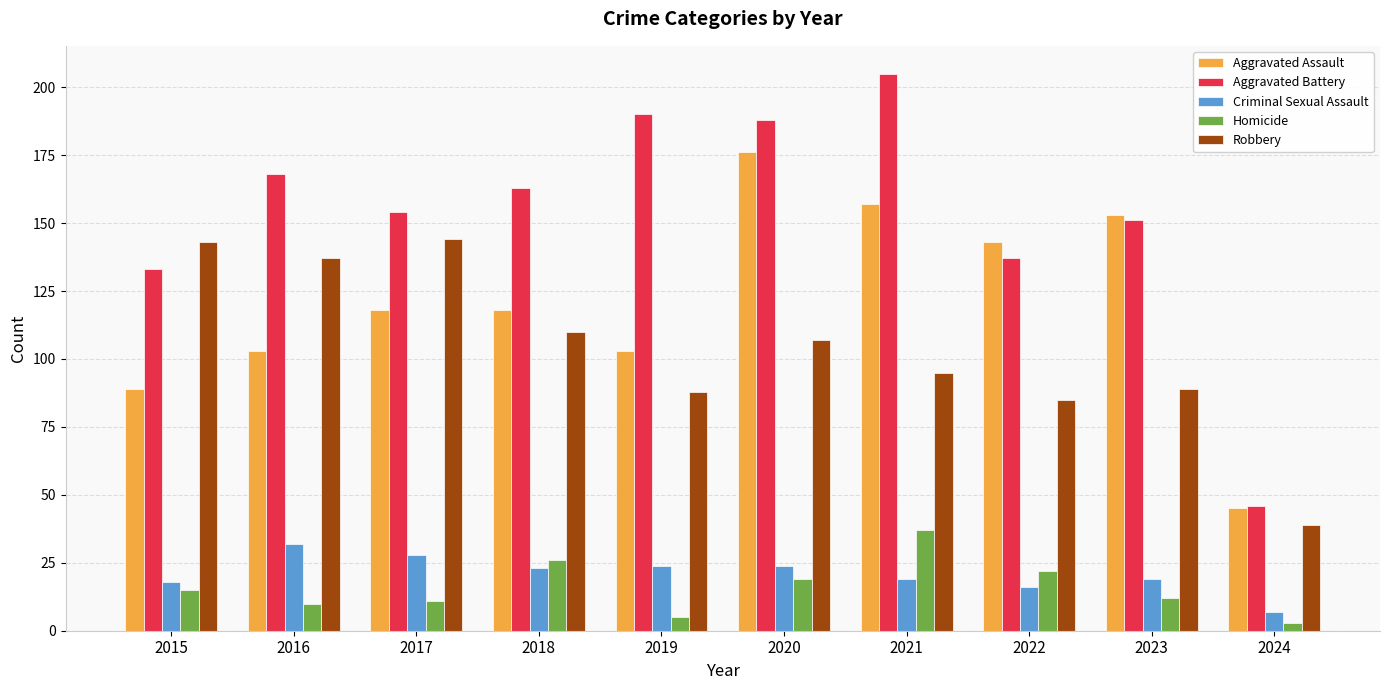

What is the maximum value for Aggravated Assault?

176